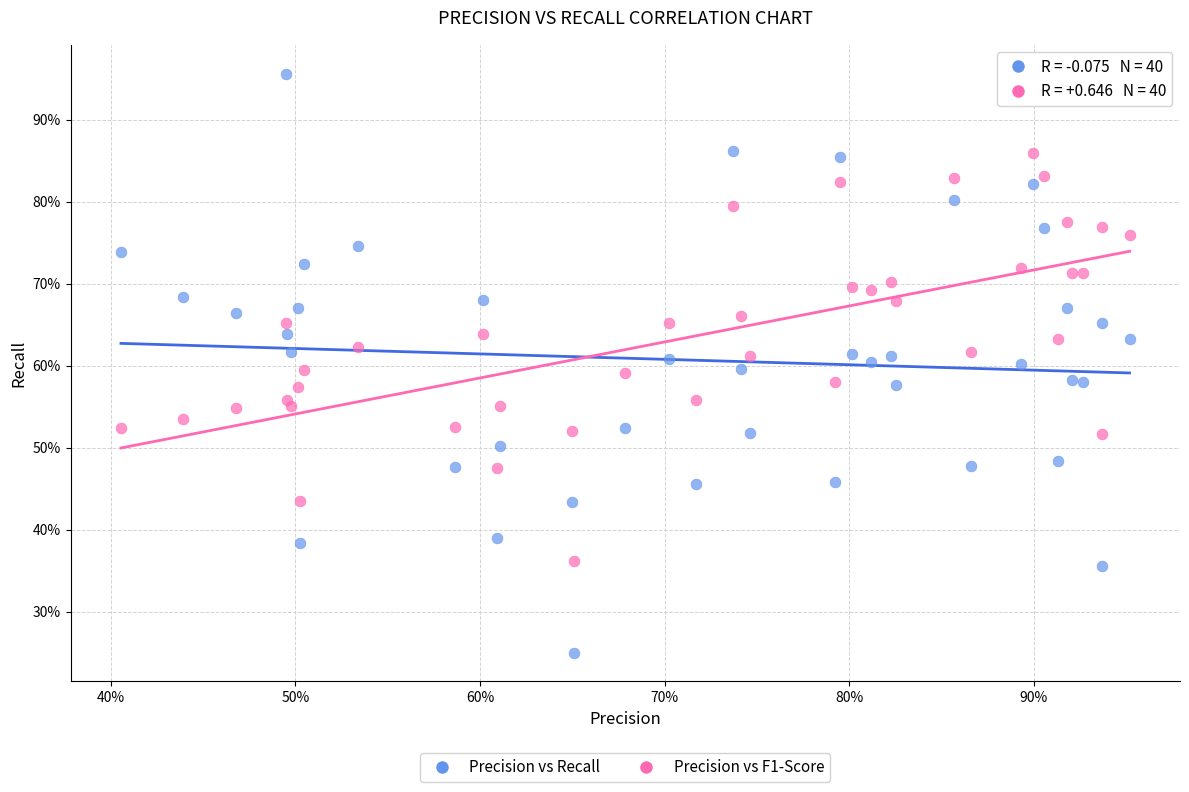

What are all the series names shown in the legend?

Precision vs Recall, Precision vs F1-Score